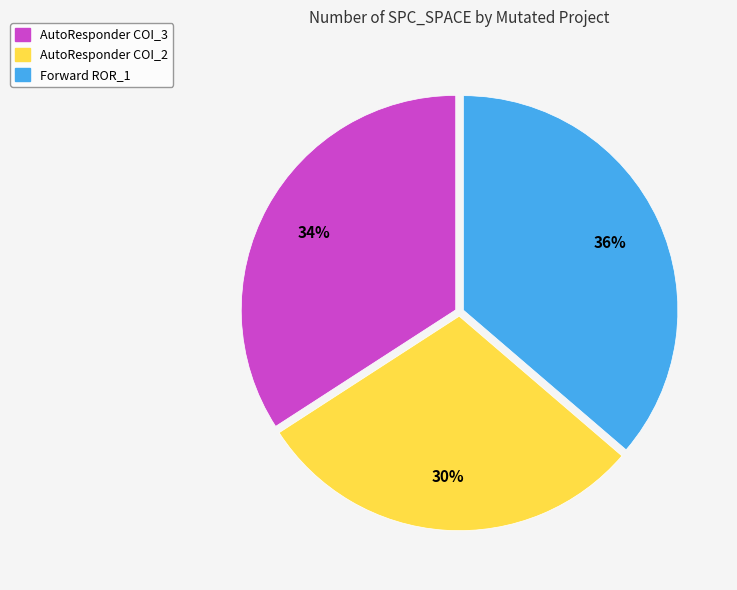

Is there a majority slice in this chart?

No